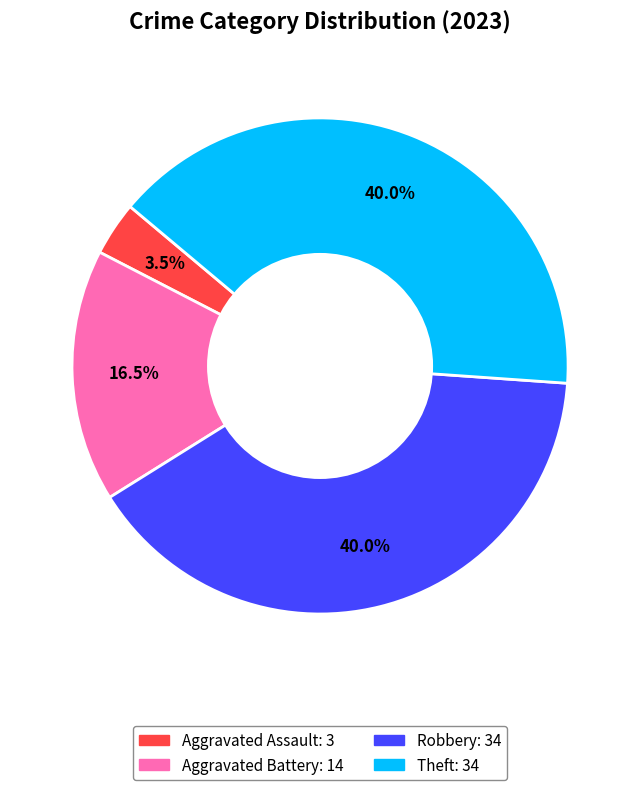

Is there a majority slice in this chart?

No